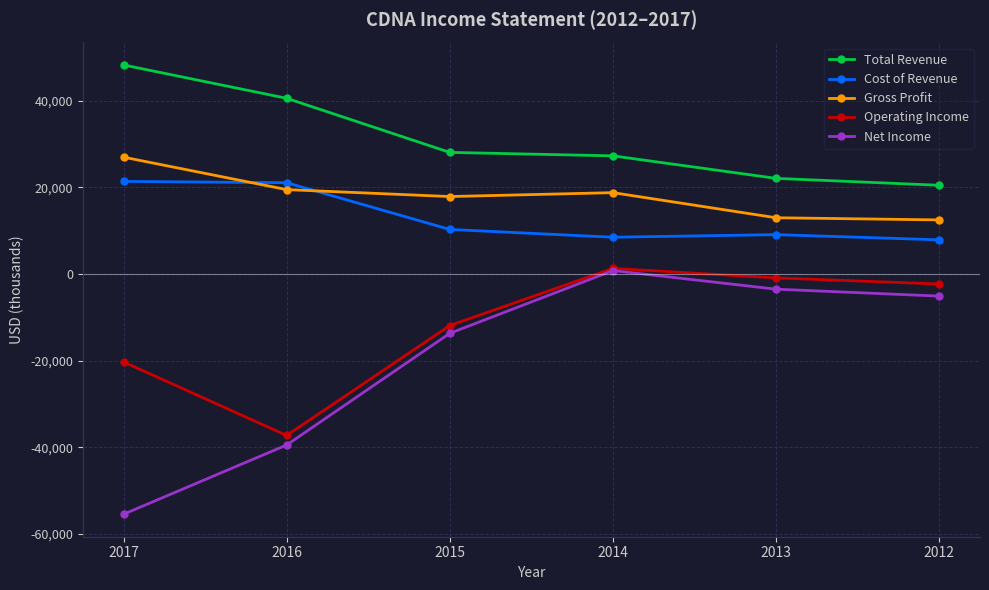

The value of Total Revenue at 2017 is 15437. True or false?

False